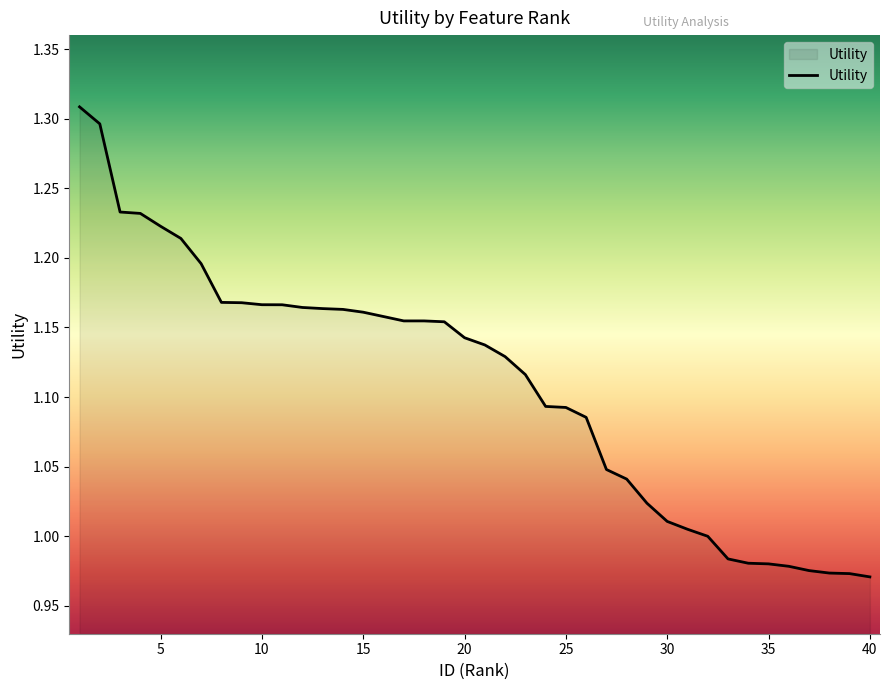

What is the difference between the maximum and minimum values?

0.3